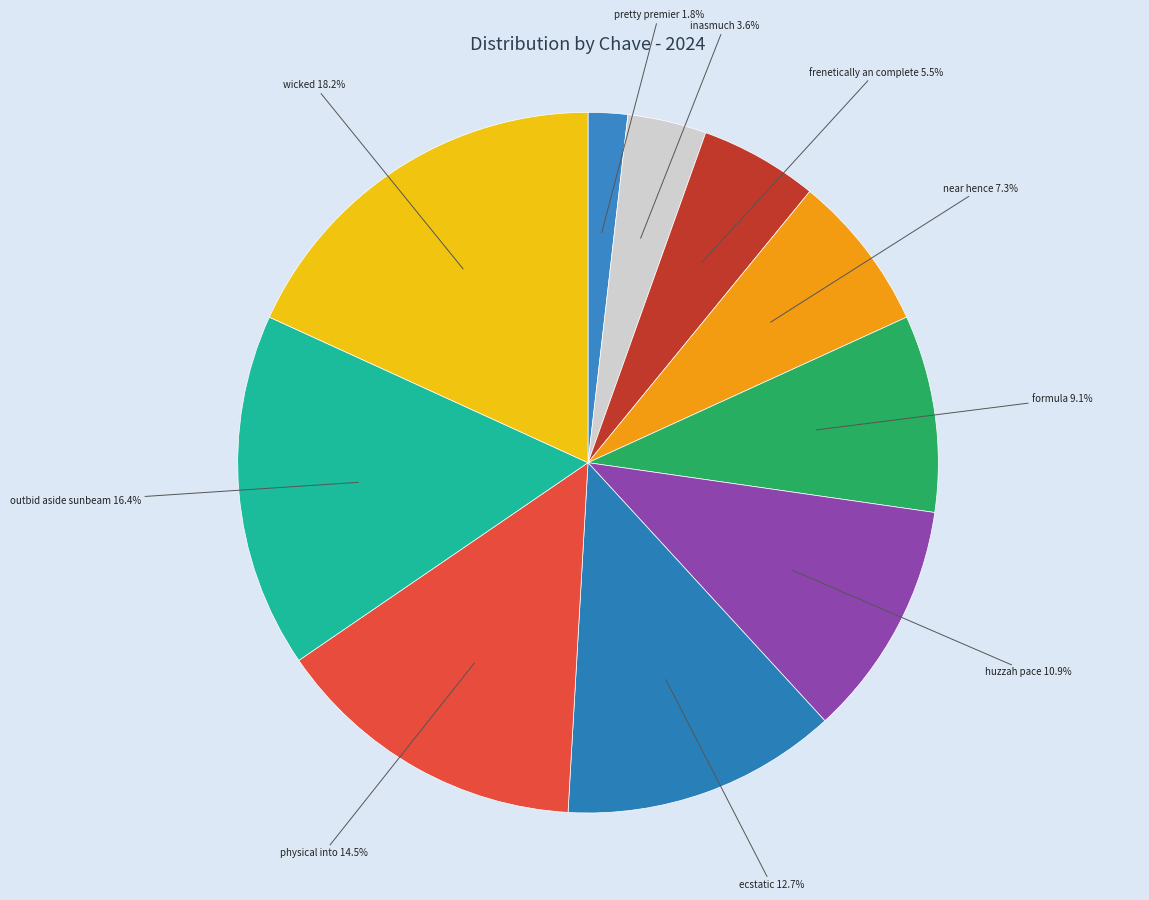

How many segments does this pie chart have?

10